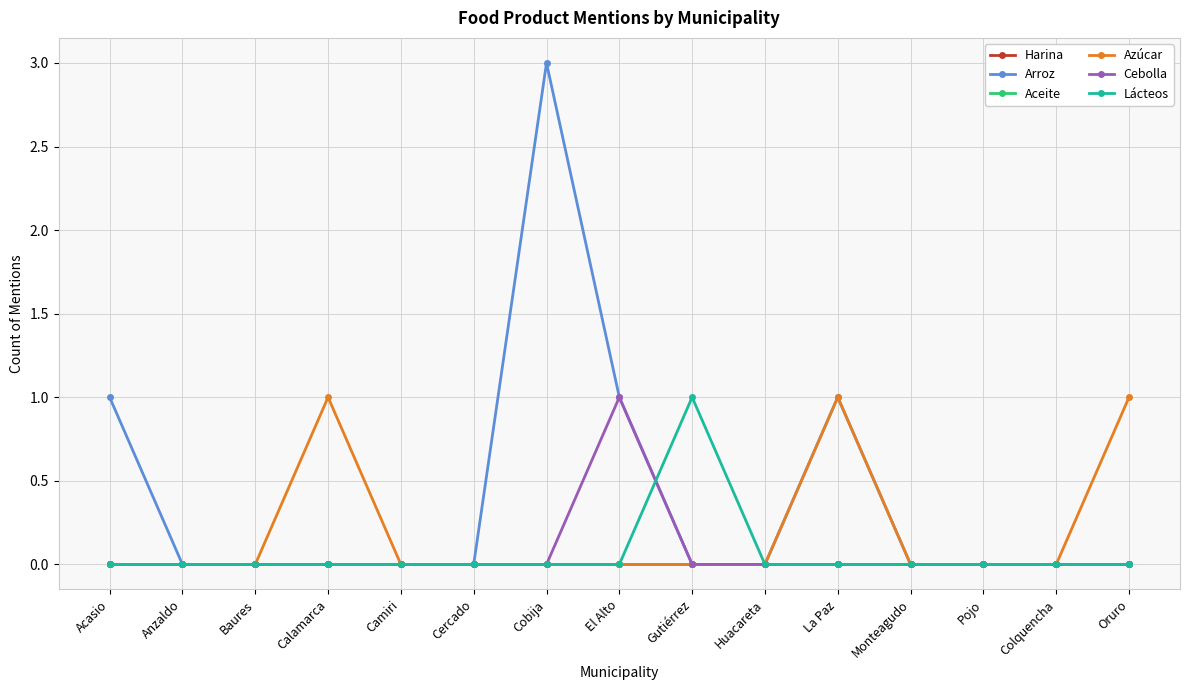

What is the label of the 4th point from the left?

Calamarca